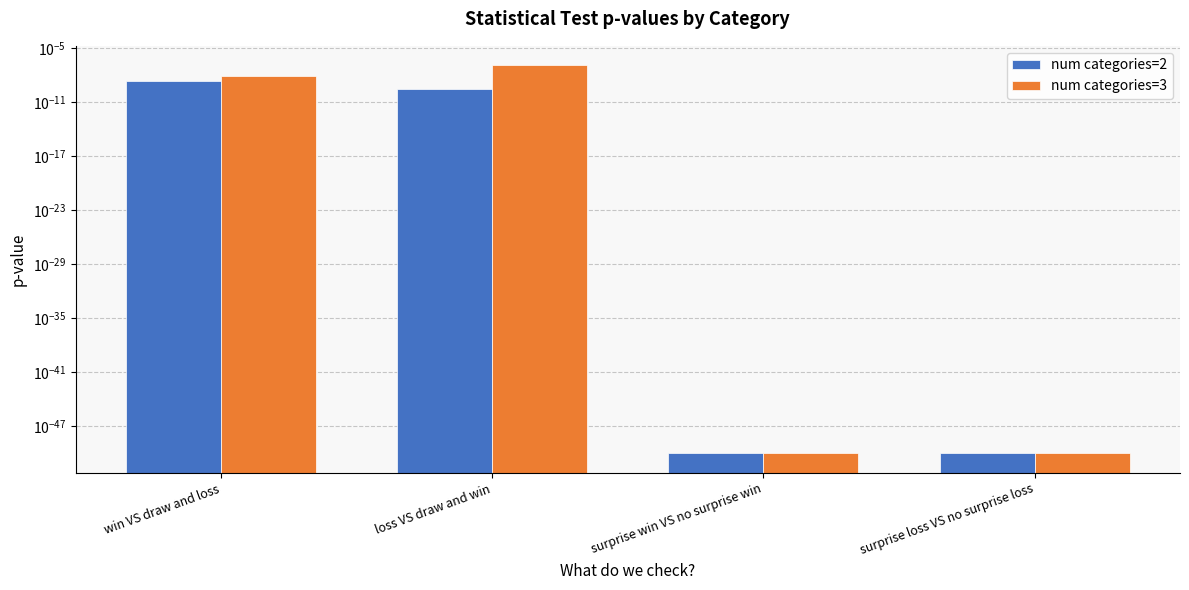

Rank the series by their maximum value, from highest to lowest.

num categories=3, num categories=2